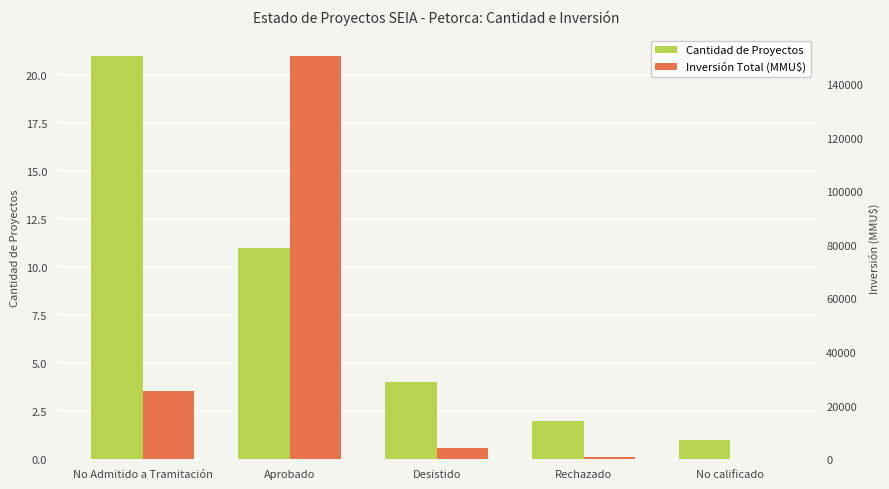

Which series has the largest total across all categories?

Inversión Total (MMU$)